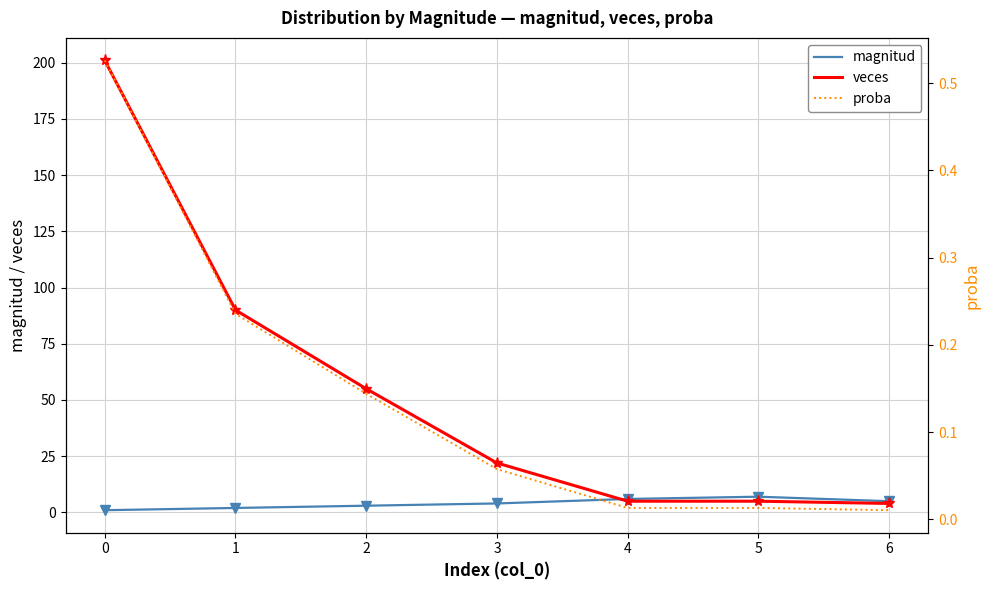

Reading right to left, transcribe all the data shown in this chart.

magnitud: 5.0	7.0	6.0	4.0	3.0	2.0	1.0
veces: 4.0	5.0	5.0	22.0	55.0	90.0	201.0
proba: 0.0	0.0	0.0	0.1	0.1	0.2	0.5